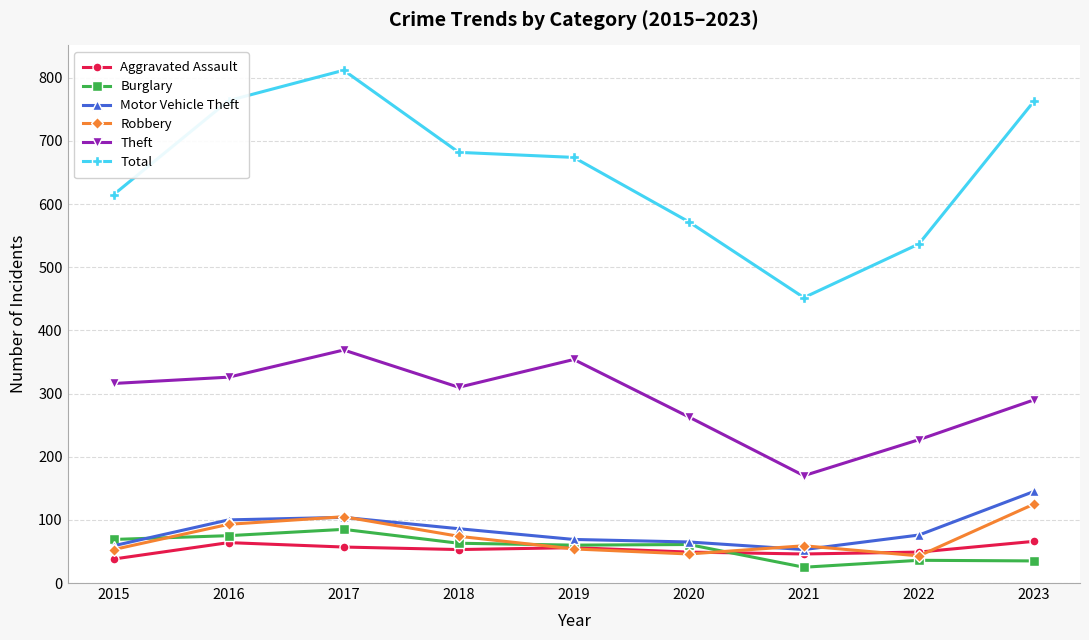

Is the value of Total at 2023 greater than the value of Motor Vehicle Theft at 2016?

Yes